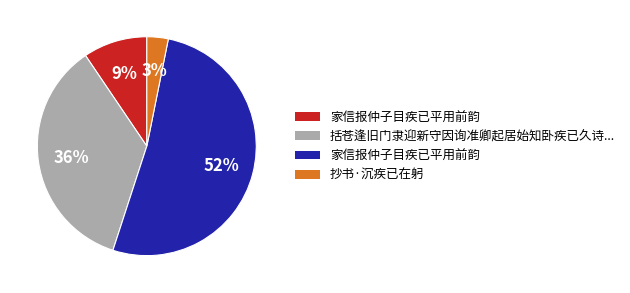

To the nearest percent, what is the difference between the largest and smallest slice percentages?

49%